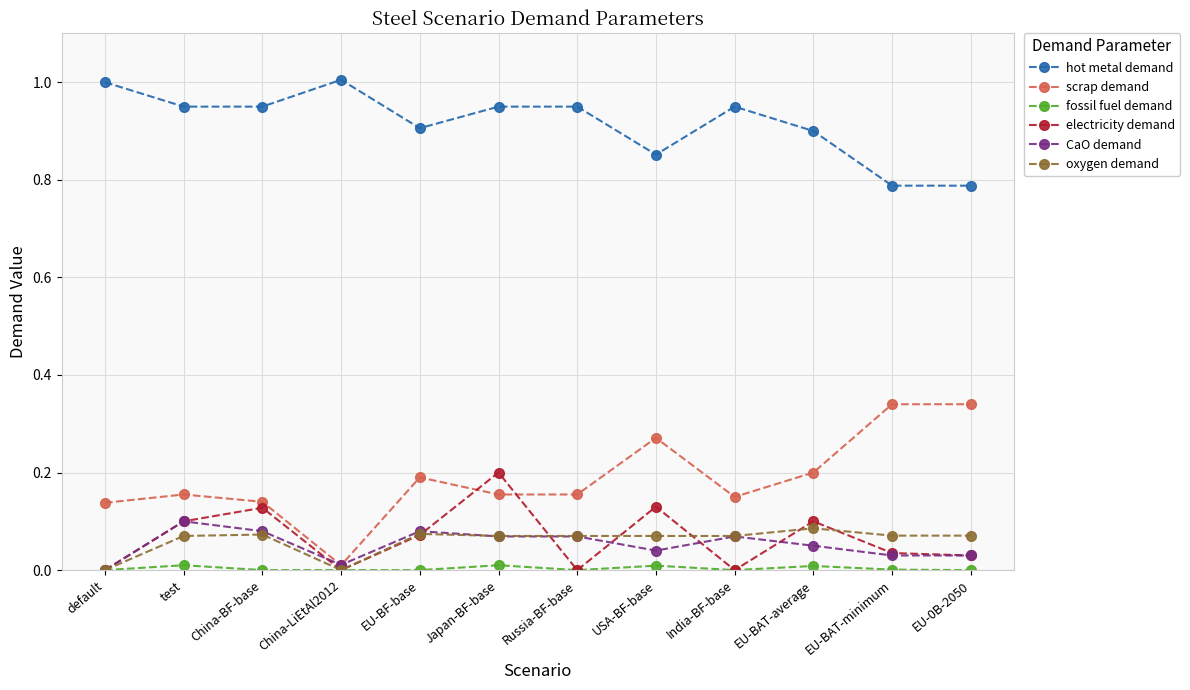

Does the chart have visible grid lines?

Yes